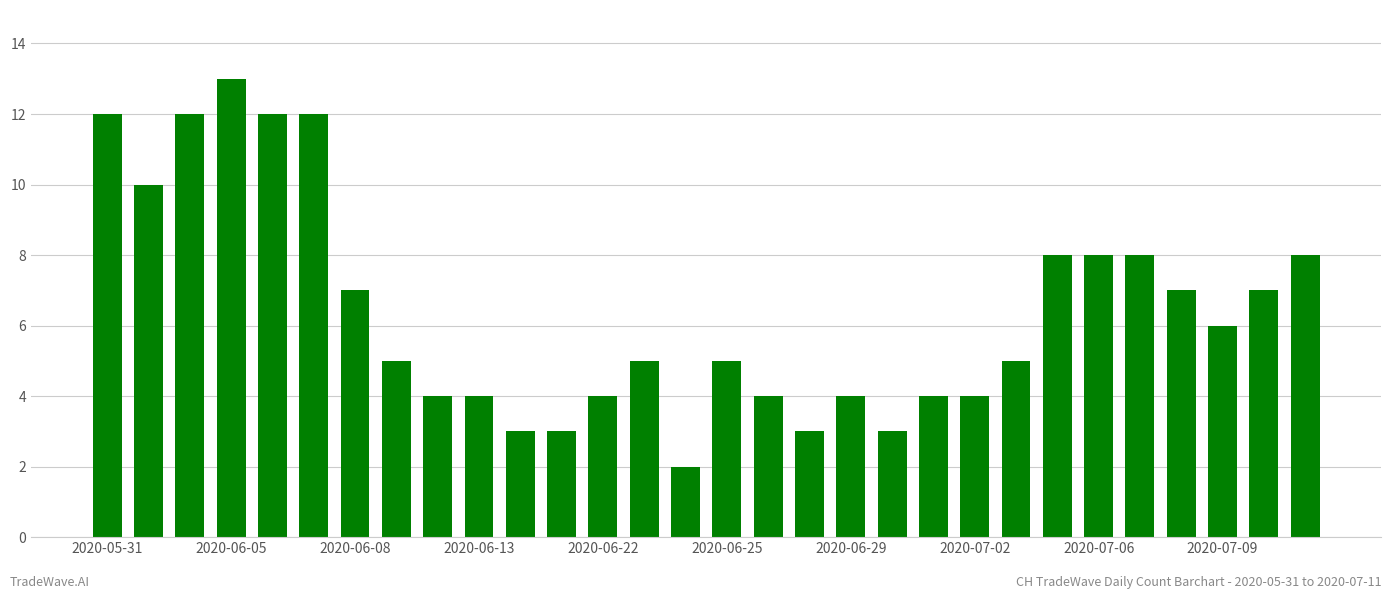

How many categories are shown in the chart?

30